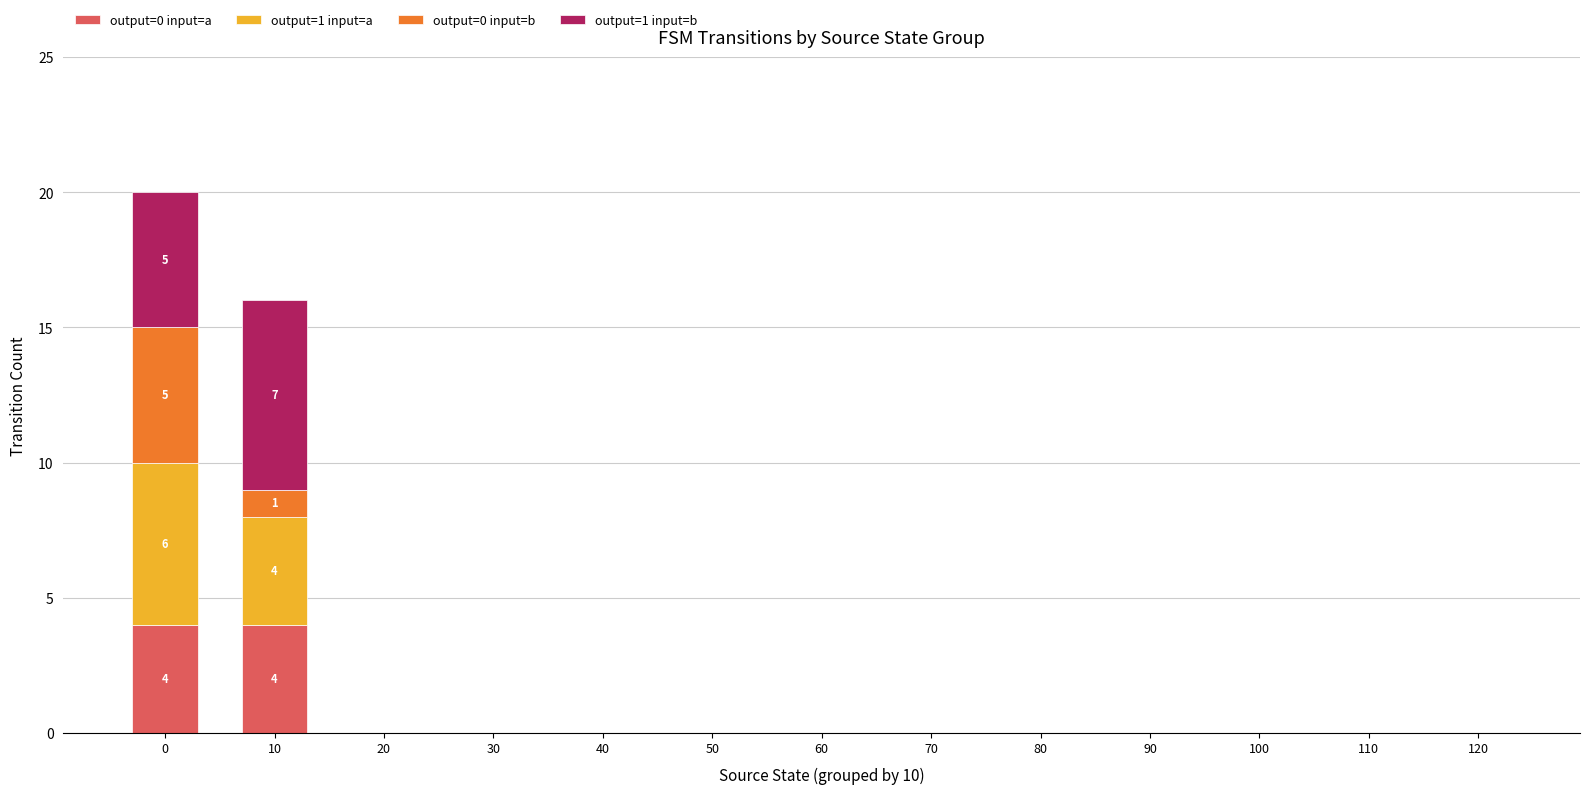

True or false: output=0 input=a has a value of -2 at 60.

False